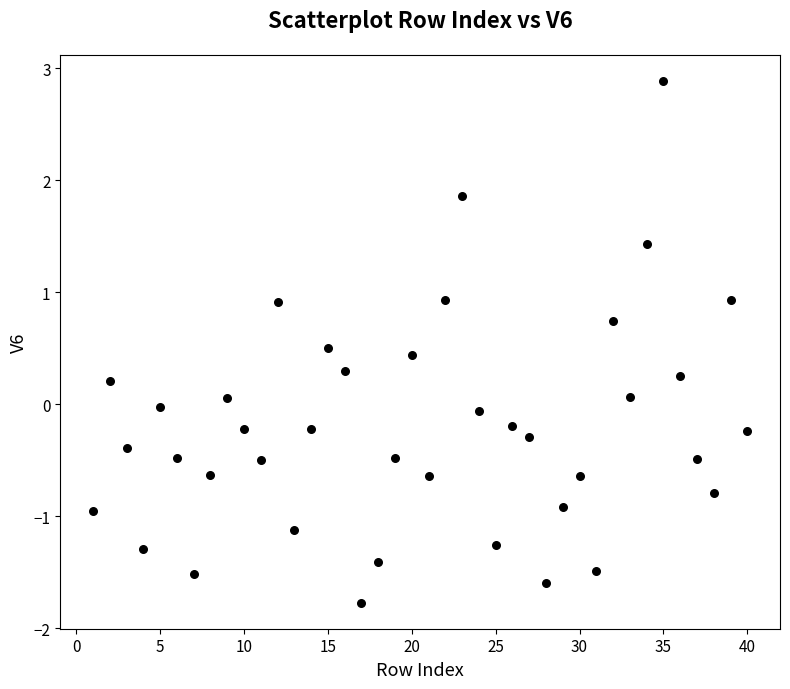

What is the range of X values (max minus min)?

39.0